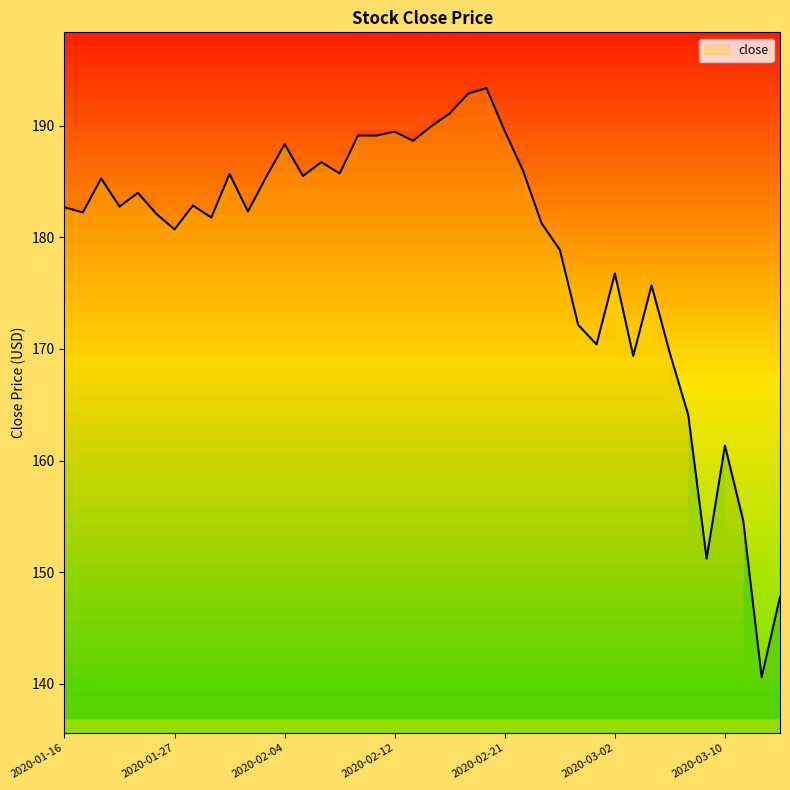

At which label is the value closest to 166?

2020-03-06